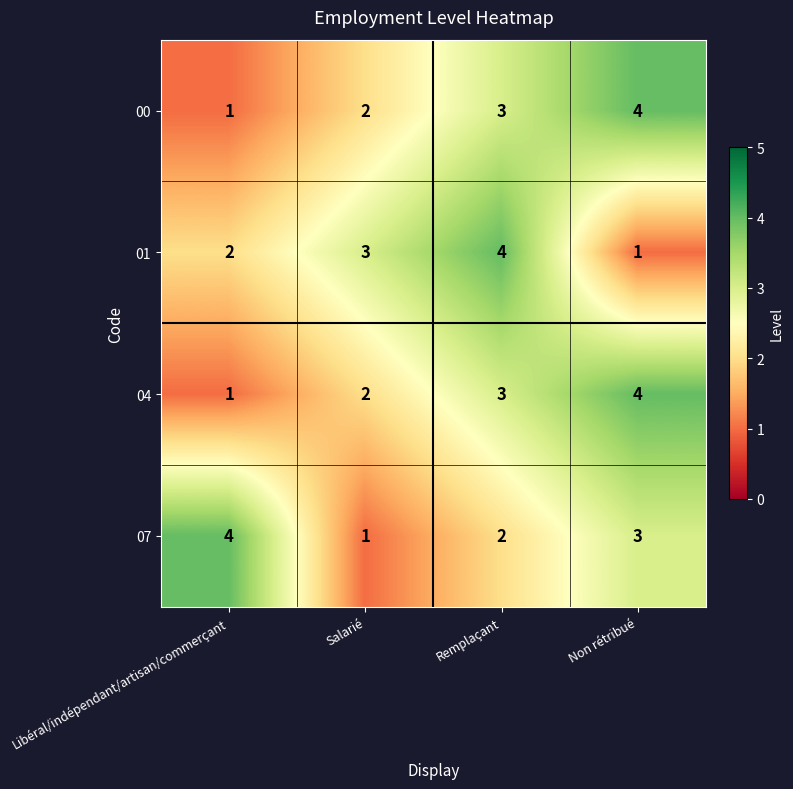

What is the highest value of the 07 series?

4